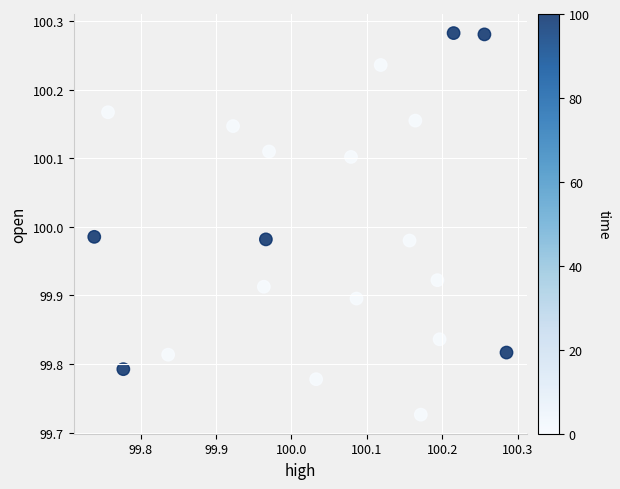

What is the range of Y values (max minus min)?

0.6